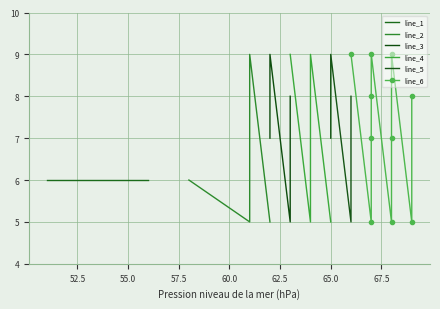

What is the minimum value shown in the chart?

5